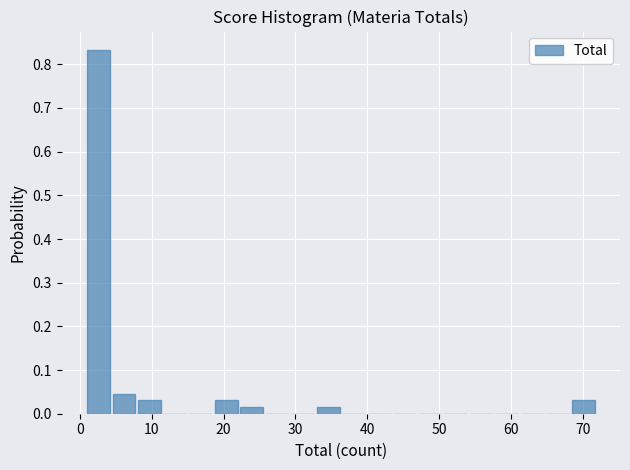

Read against the x-axis, roughly where is the centre of the tallest bar?

3